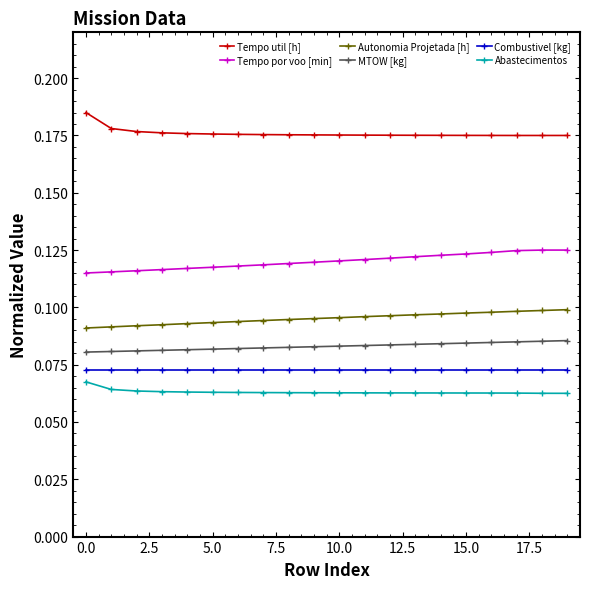

True or false: Tempo por voo [min] and Tempo util [h] intersect in this chart.

False